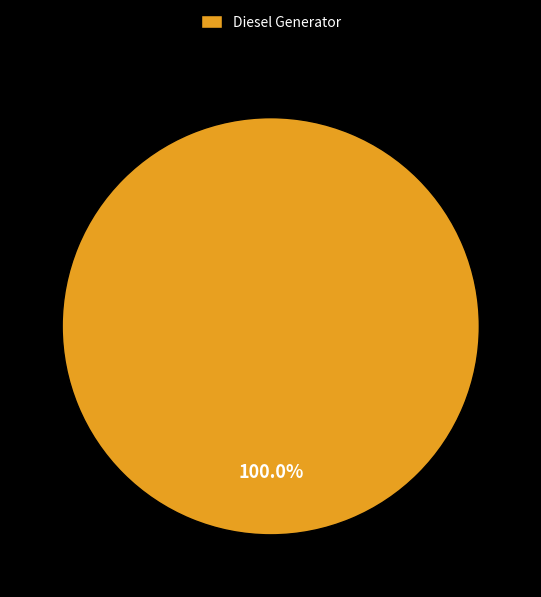

How many segments does this pie chart have?

1